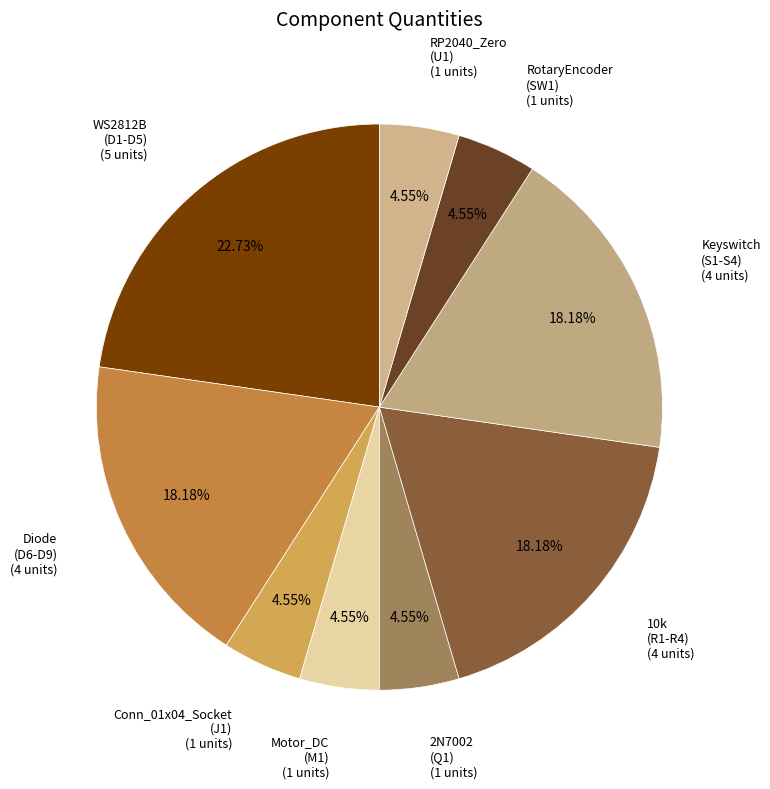

Count the number of slices in the pie.

9